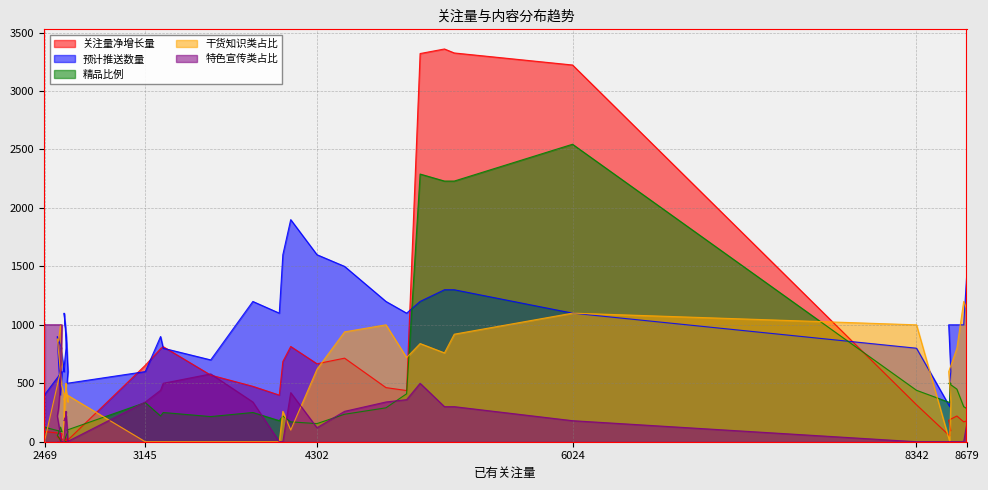

True or false: 精品比例 and 干货知识类占比 intersect in this chart.

True